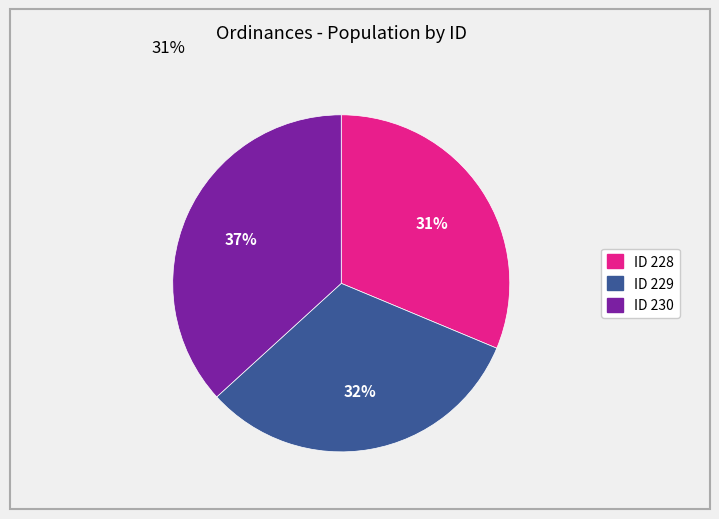

Is there a majority slice in this chart?

No